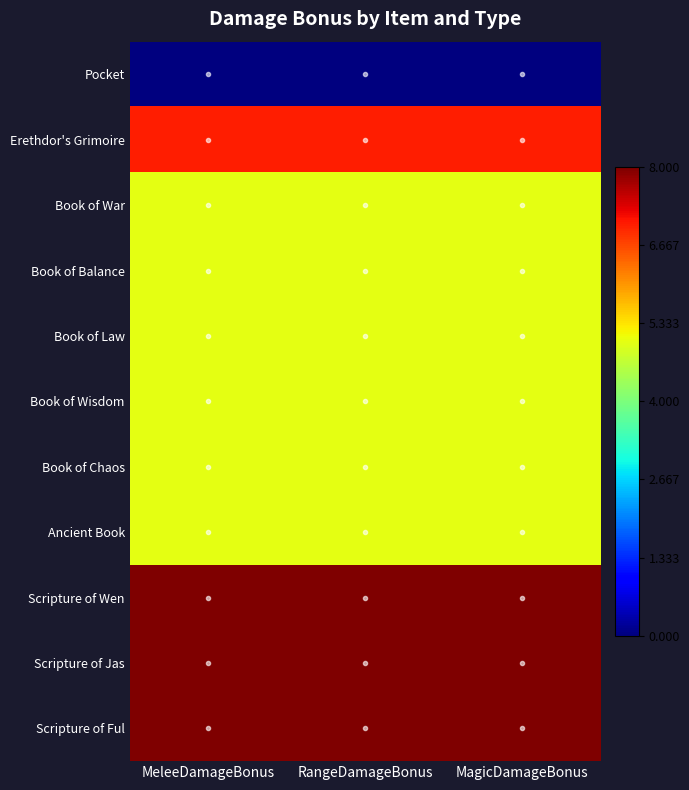

At which category is the sum across all series the highest?

MeleeDamageBonus